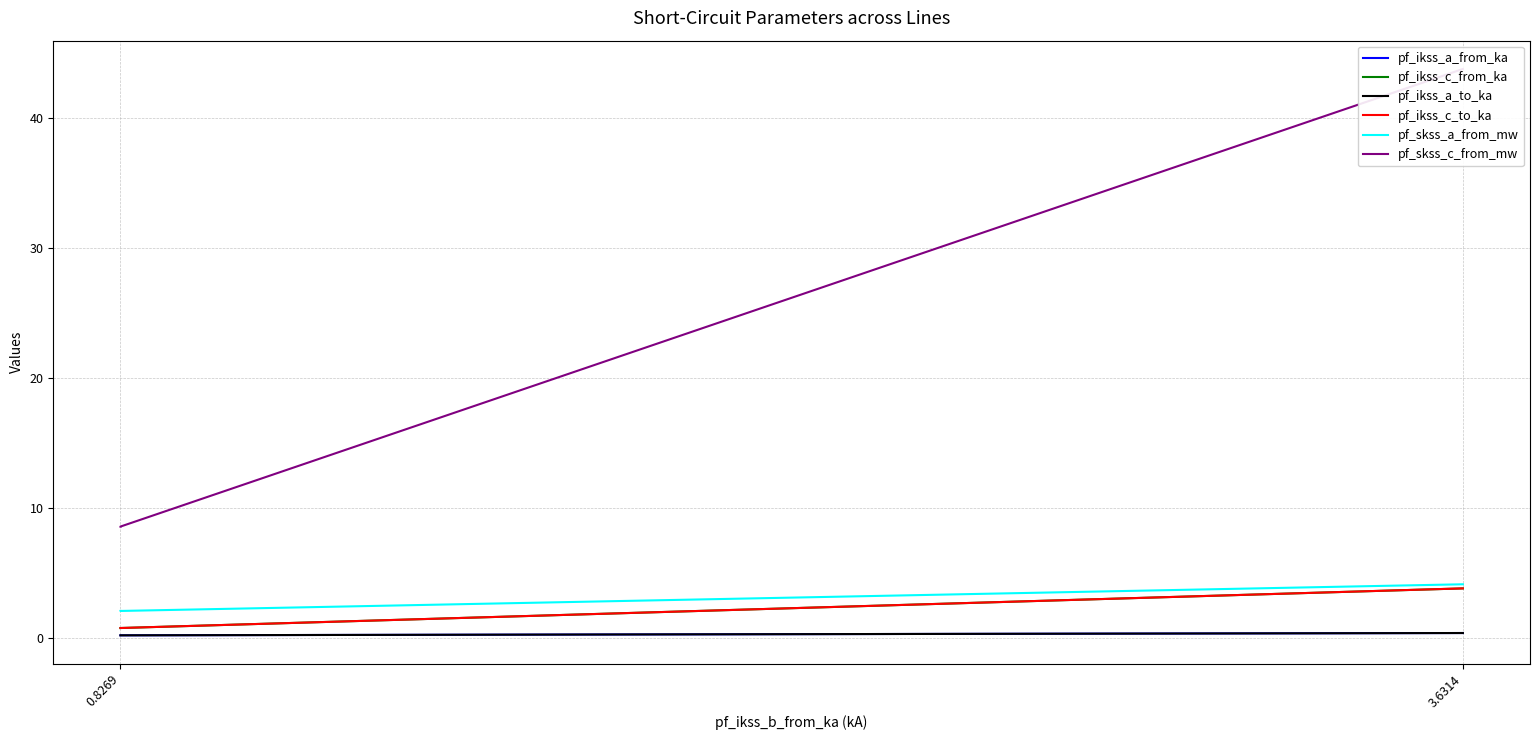

How many series are shown in this chart?

6